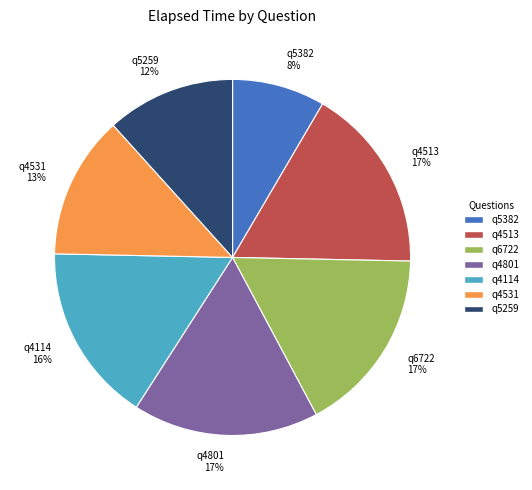

How many slices are in this pie chart?

7